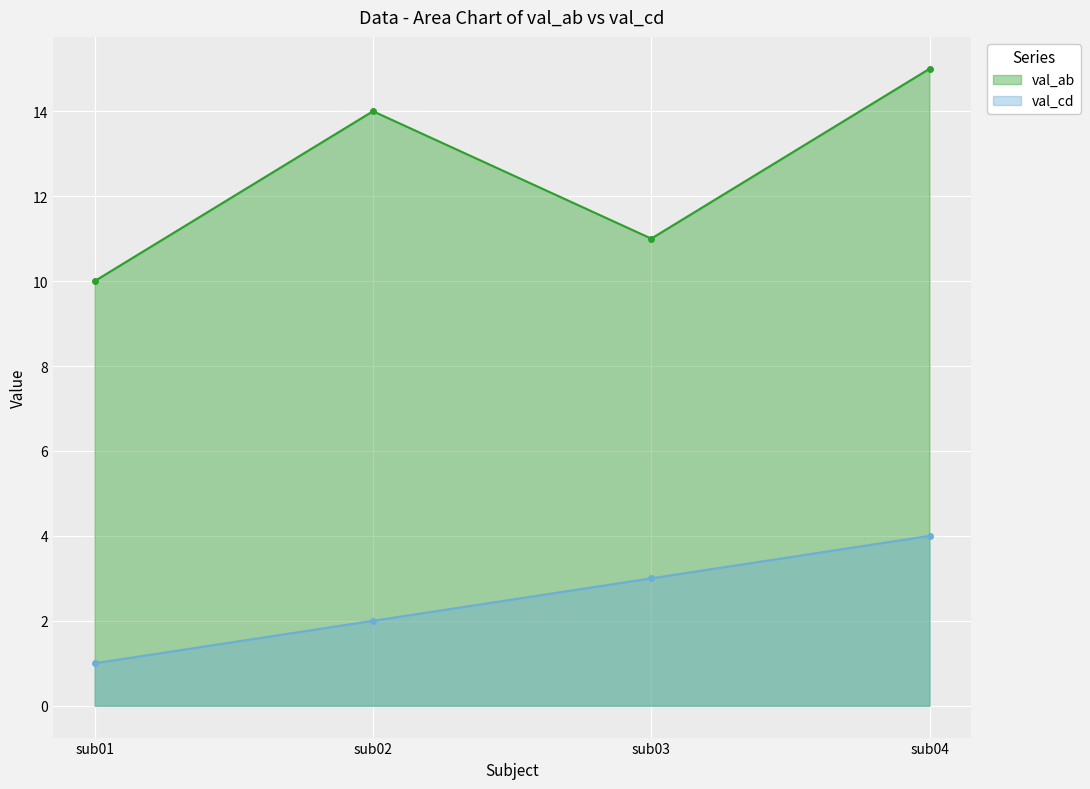

What is the total value across all series at sub01?

11